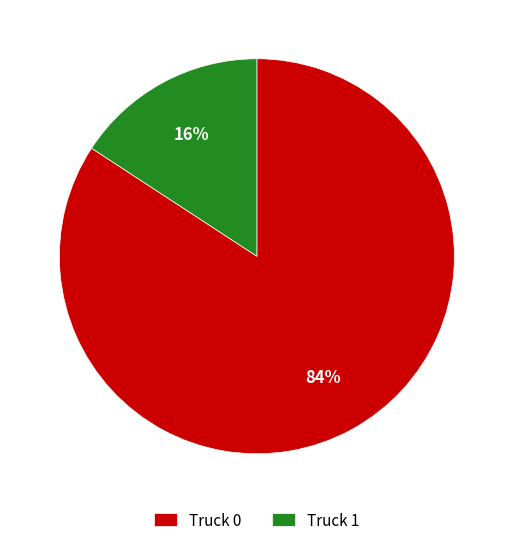

Combined, do Truck 1 and Truck 0 account for over 50%?

Yes